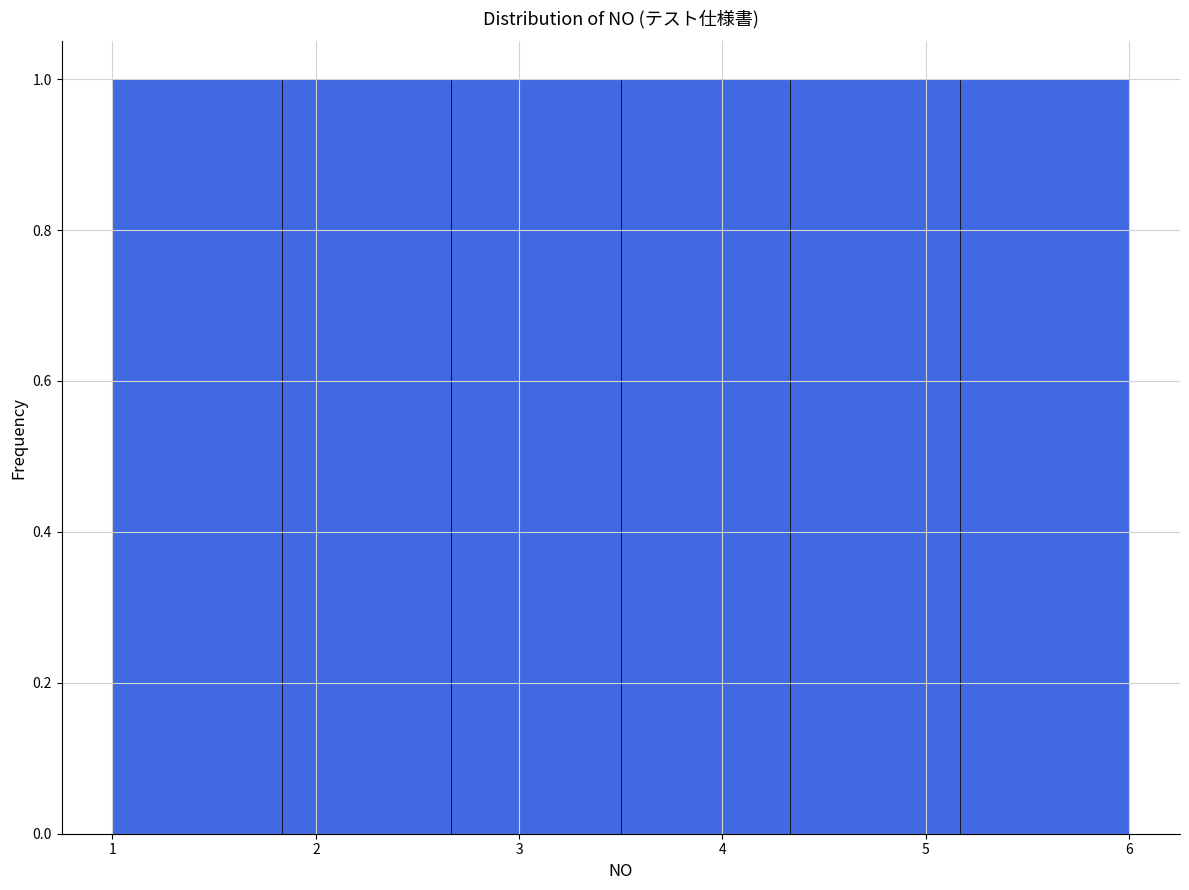

How tall is the bar that spans 4.3 to 5.2 on the x-axis? Neither the bar edges nor the heights are printed on the chart, so give them approximately, as read against the axes.

1